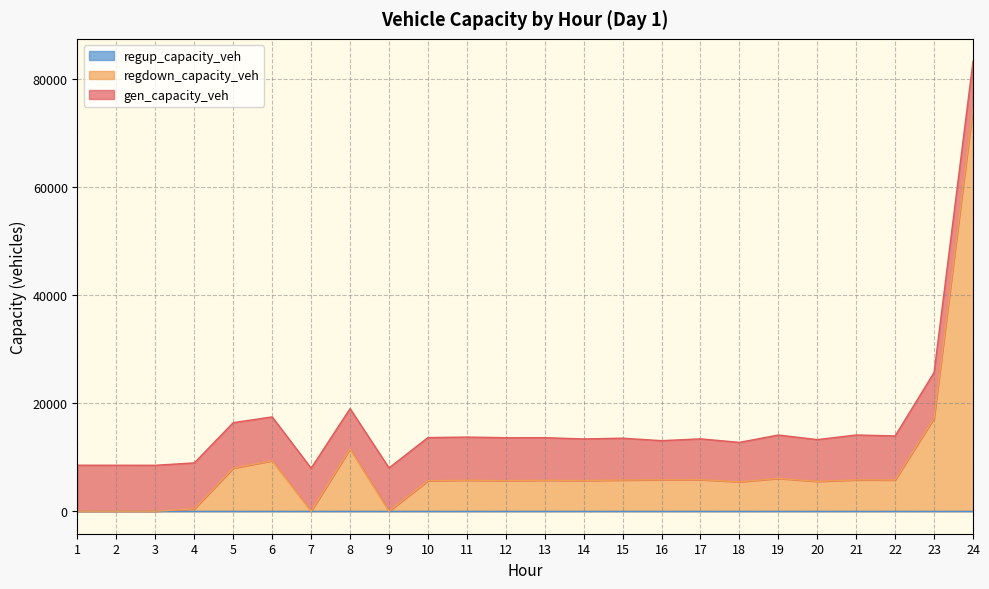

How many distinct data groups are displayed?

3